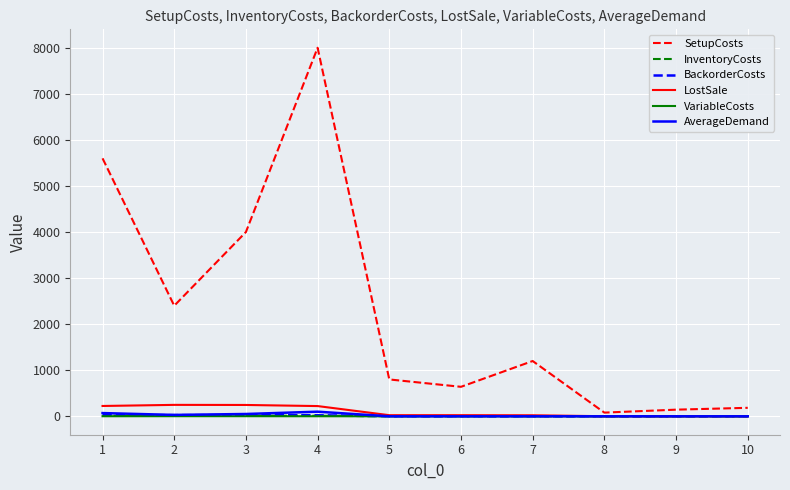

The value of SetupCosts at 1 is 5600.0. True or false?

True